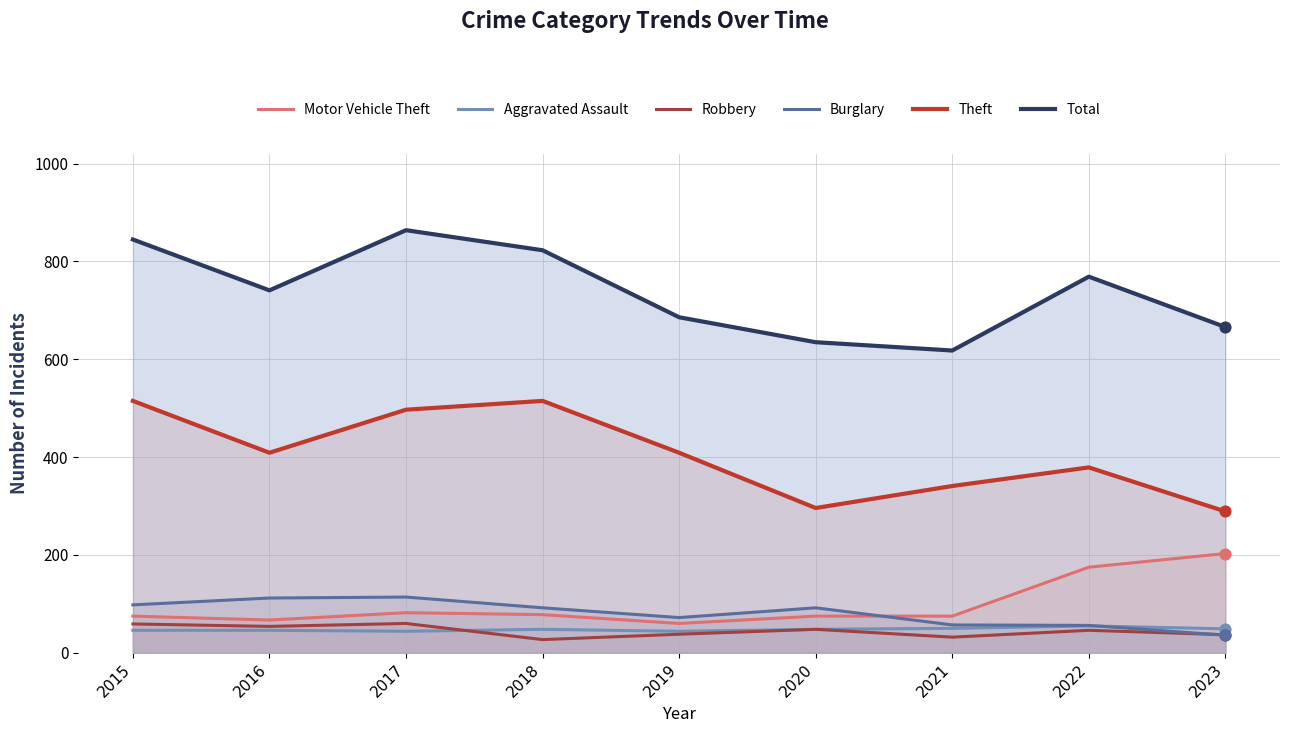

Is the value of Aggravated Assault at 2015 greater than the value of Robbery at 2020?

No